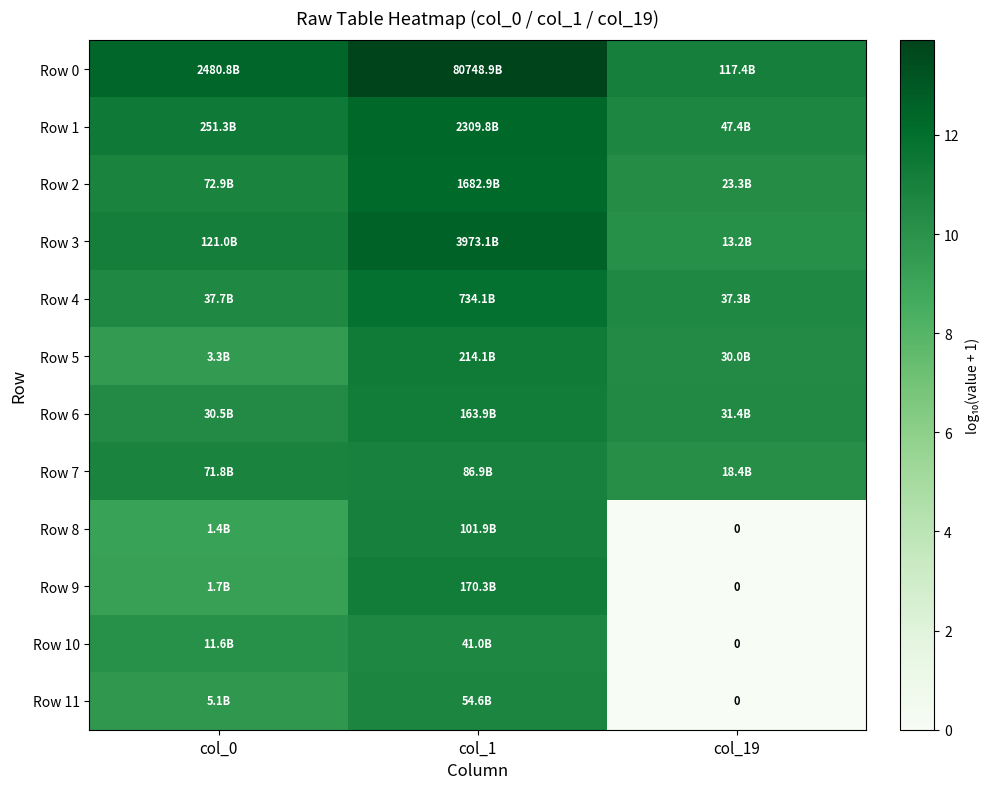

Is the value of Row 10 at col_0 greater than the value of Row 3 at col_0?

No